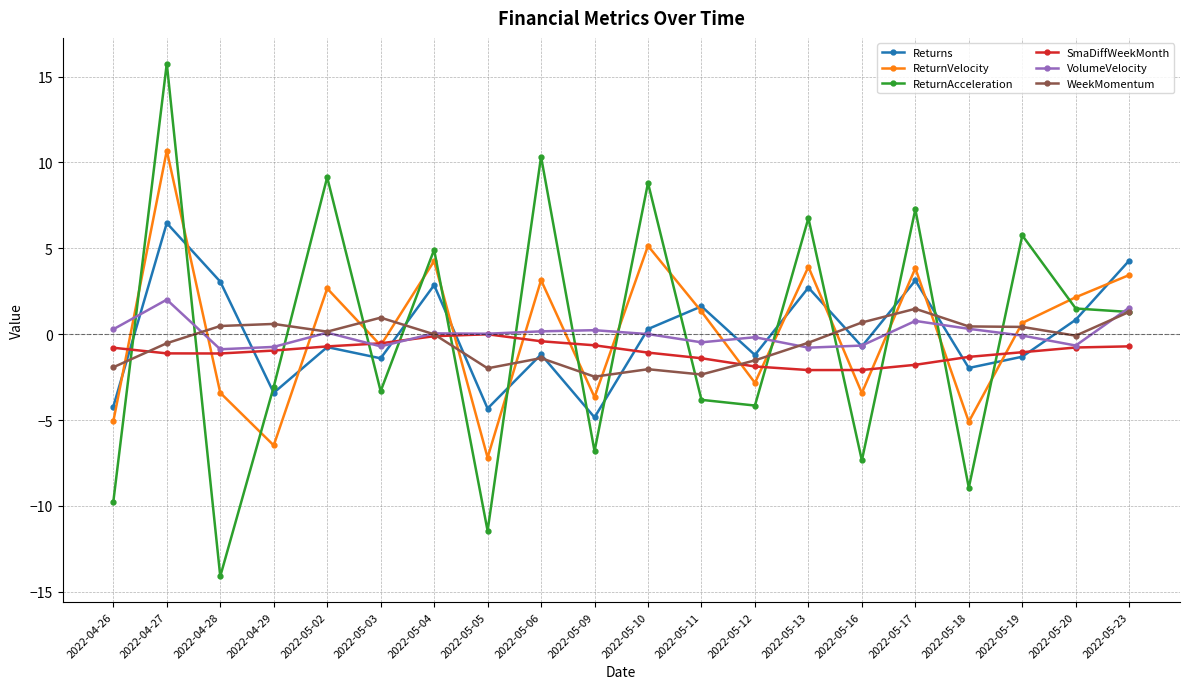

After their last crossing, which series has the higher values: Returns or SmaDiffWeekMonth?

Returns